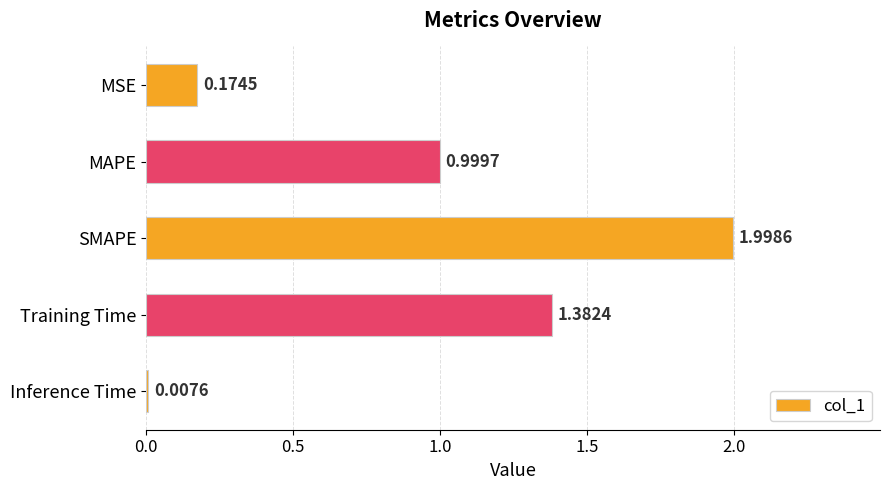

What is the label of the 5th bar from the top?

Inference Time